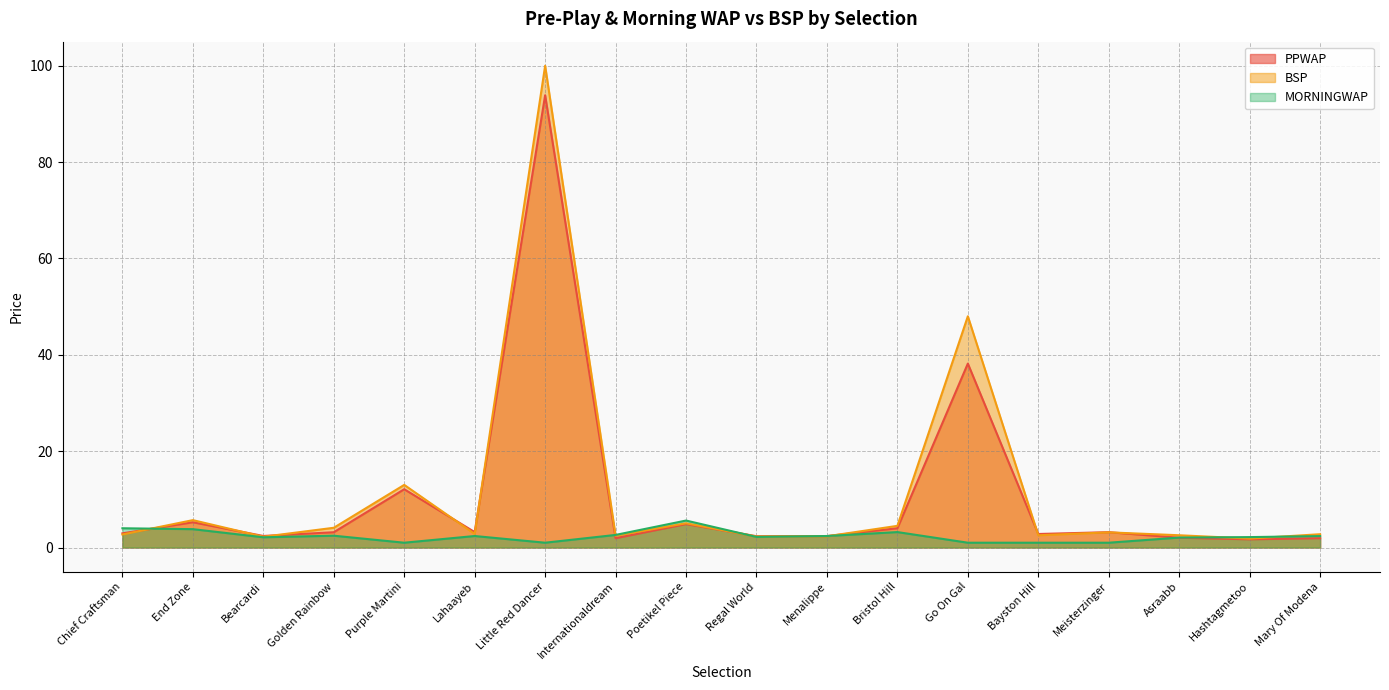

Is it true that MORNINGWAP equals 2.5 at Golden Rainbow?

True